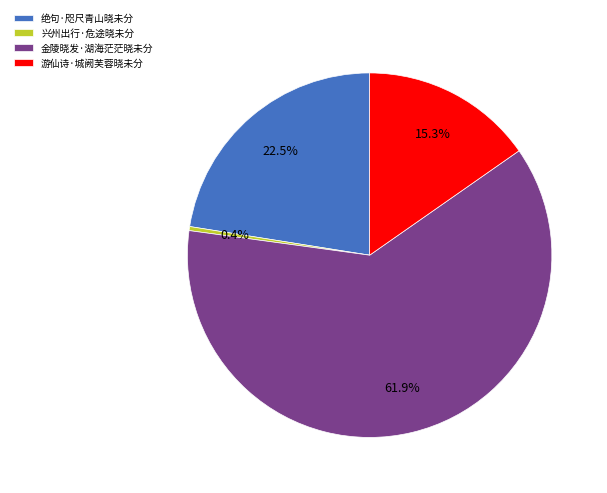

Do 兴州出行·危途晓未分 and 金陵晓发·湖海茫茫晓未分 together represent more than half of the pie?

Yes